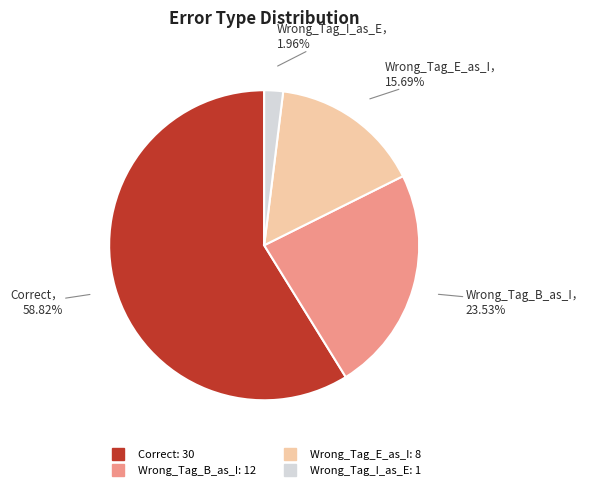

Combined, do Wrong_Tag_I_as_E and Correct account for over 50%?

Yes